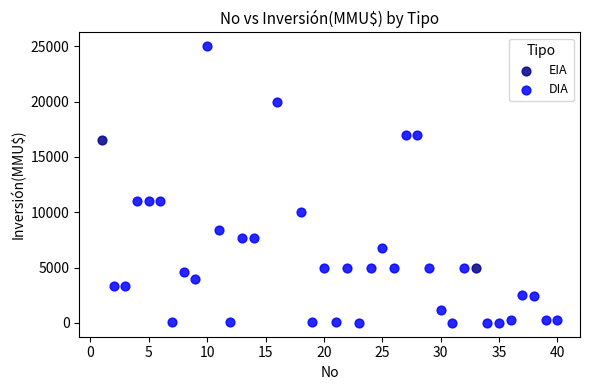

What are all the series names shown in the legend?

EIA, DIA